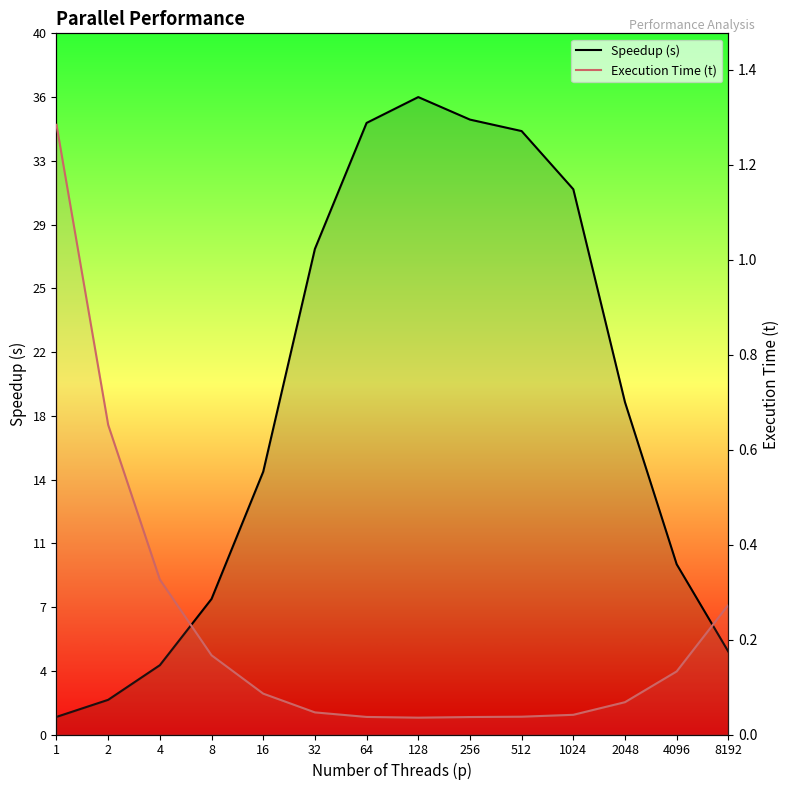

Is the value of Speedup (s) at 8 greater than the value of Execution Time (t) at 512?

Yes